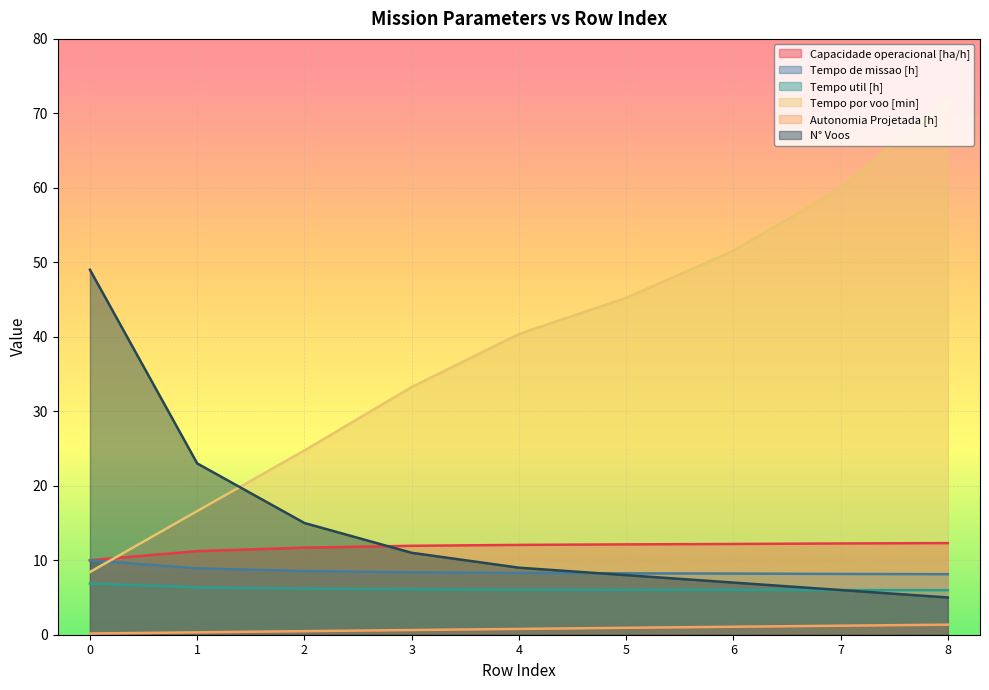

What is the average value of the Tempo util [h] series?

6.2